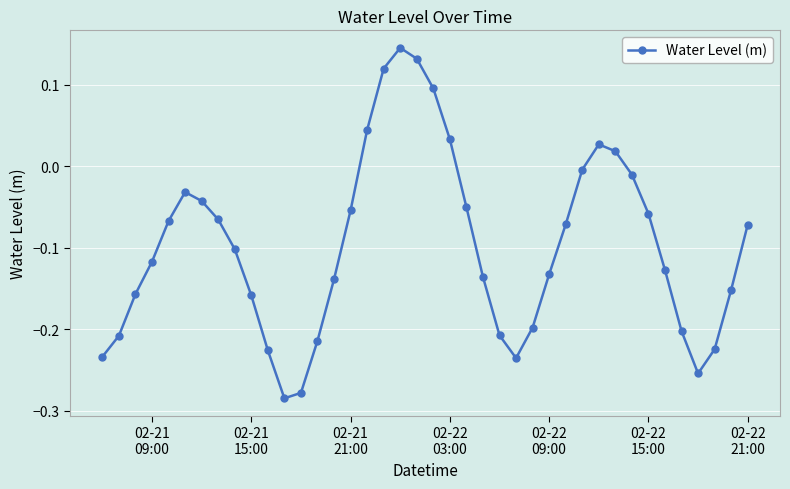

True or false: there are more than 1 points higher than both neighbors.

True